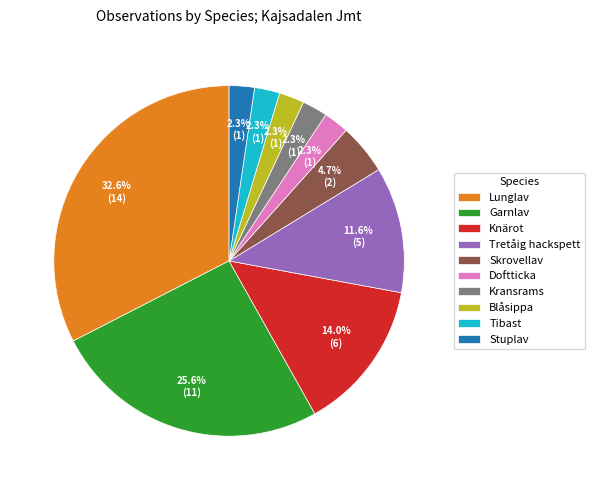

What is the largest slice in the pie chart?

Lunglav